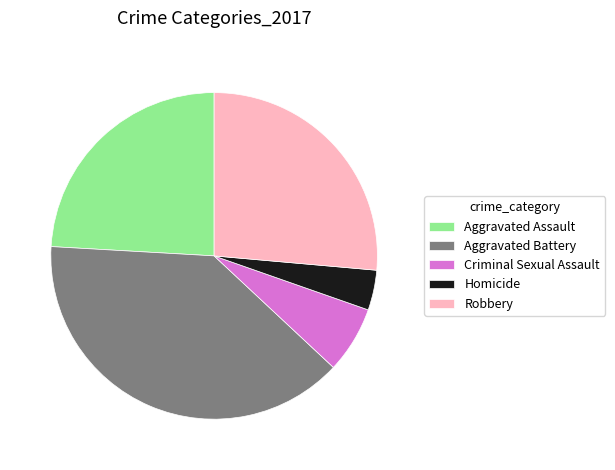

Rank the categories by value from highest to lowest.

Aggravated Battery, Robbery, Aggravated Assault, Criminal Sexual Assault, Homicide